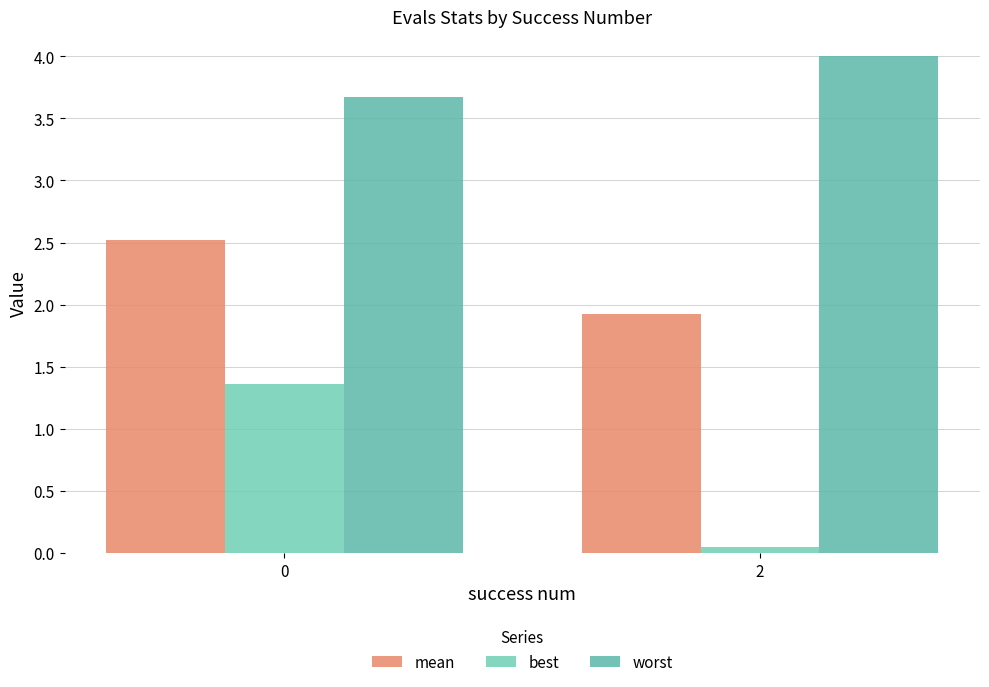

What is the difference between the mean values at 0 and 2?

0.6